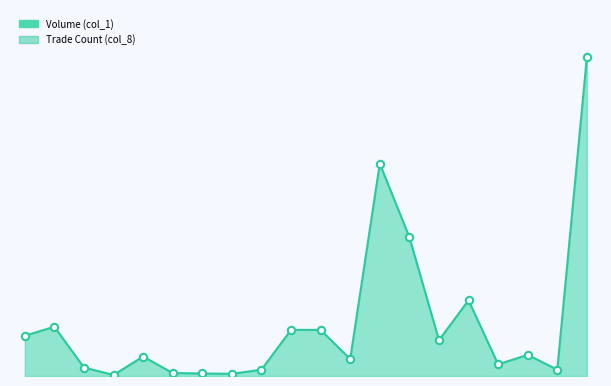

What are all the series names shown in the legend?

Volume (col_1), Trade Count (col_8)